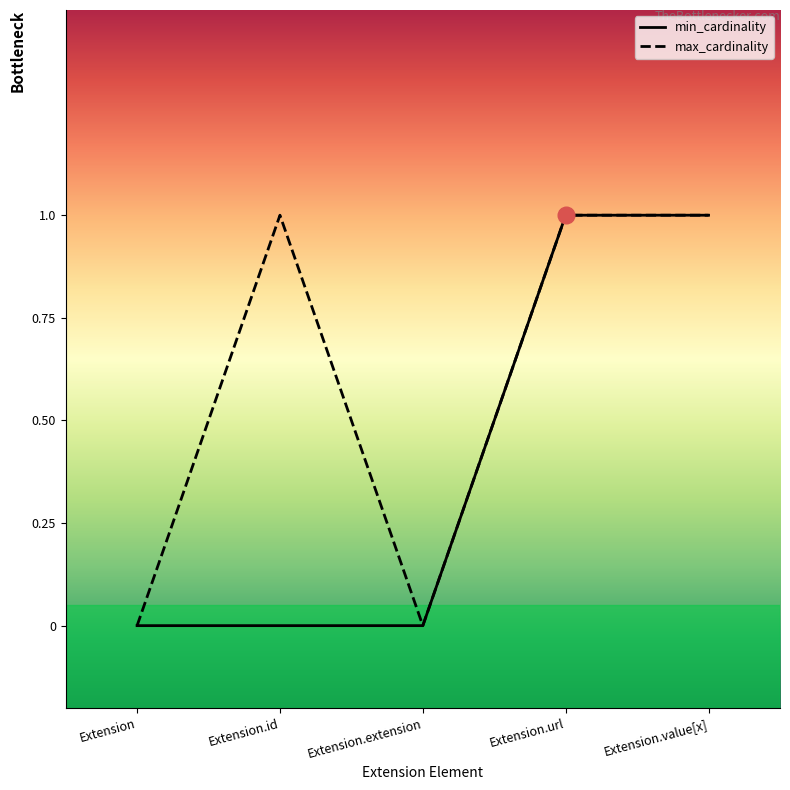

Is it true that max_cardinality equals 0 at Extension.extension?

True